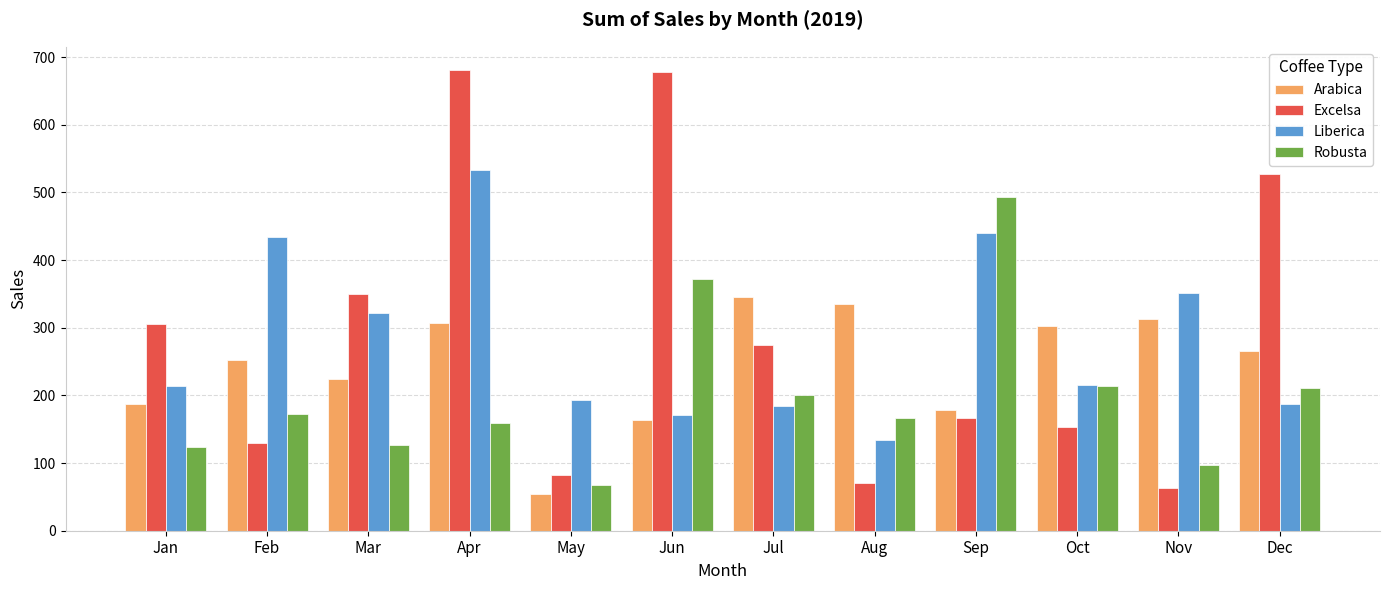

Where is Robusta nearest to the value 280?

Oct